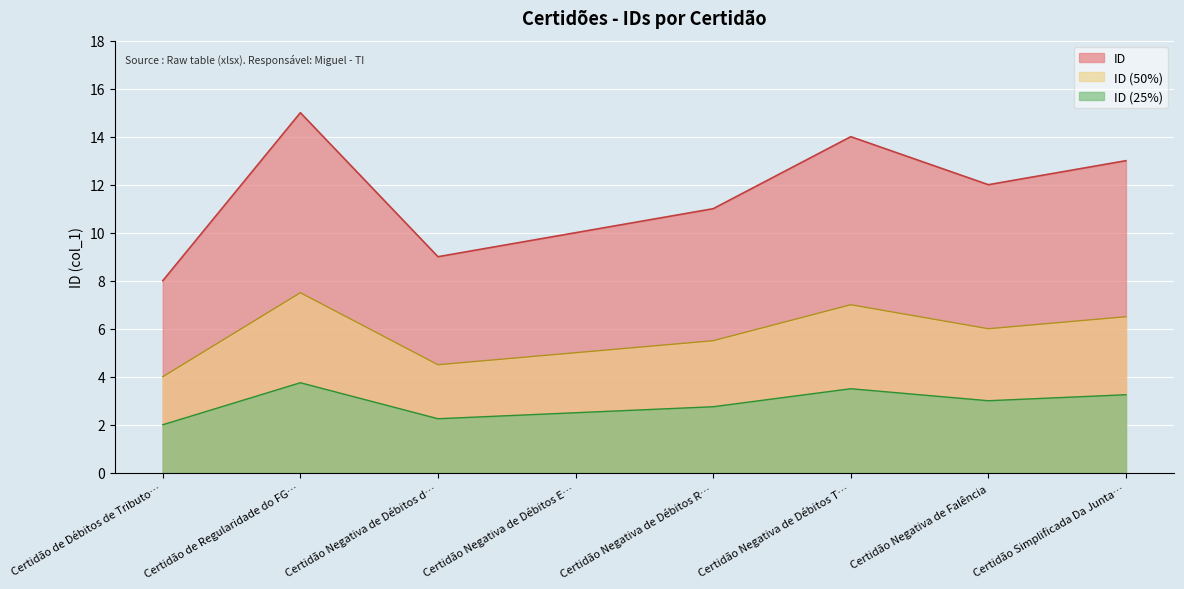

Does the chart display data point markers on the line(s)?

No